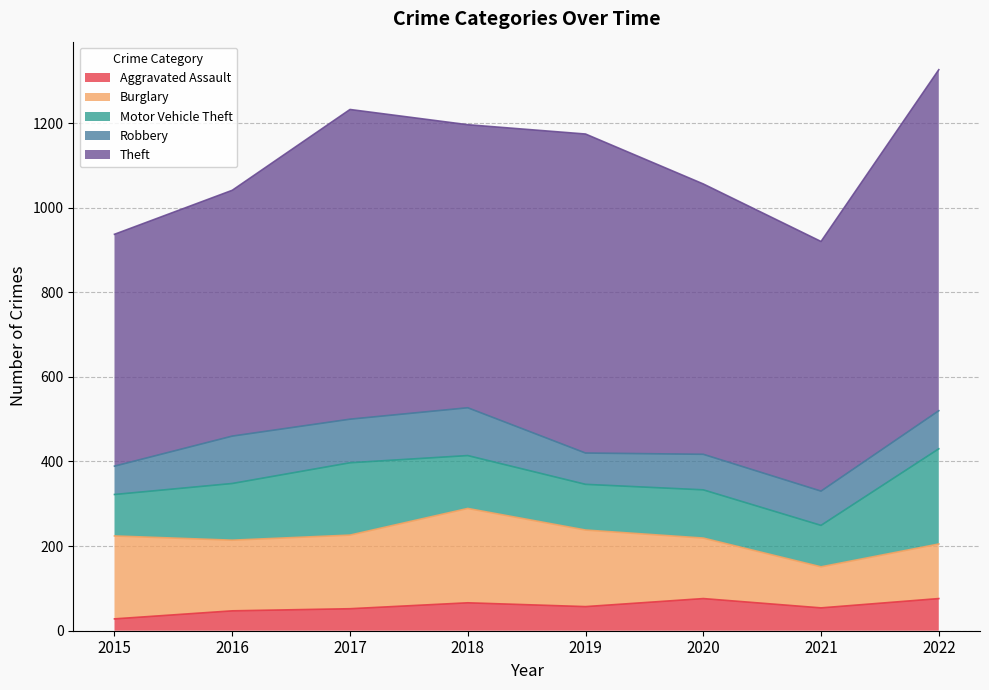

What is the approximate value of Robbery at 2016?

112